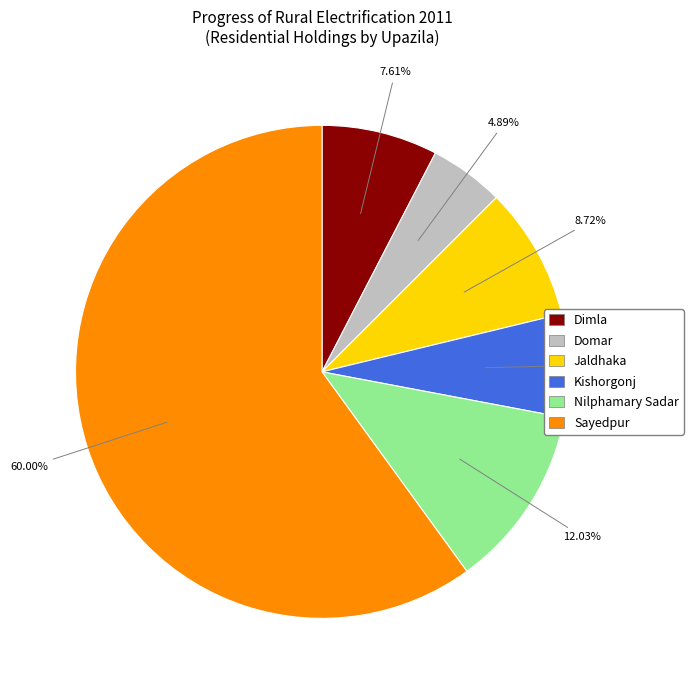

Is the sum of Jaldhaka and Kishorgonj greater than half?

No